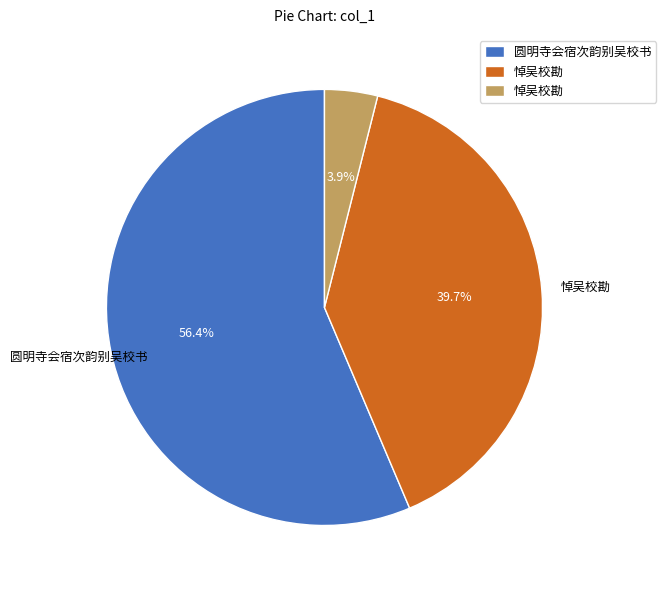

Is there any slice that represents more than half of the pie?

Yes